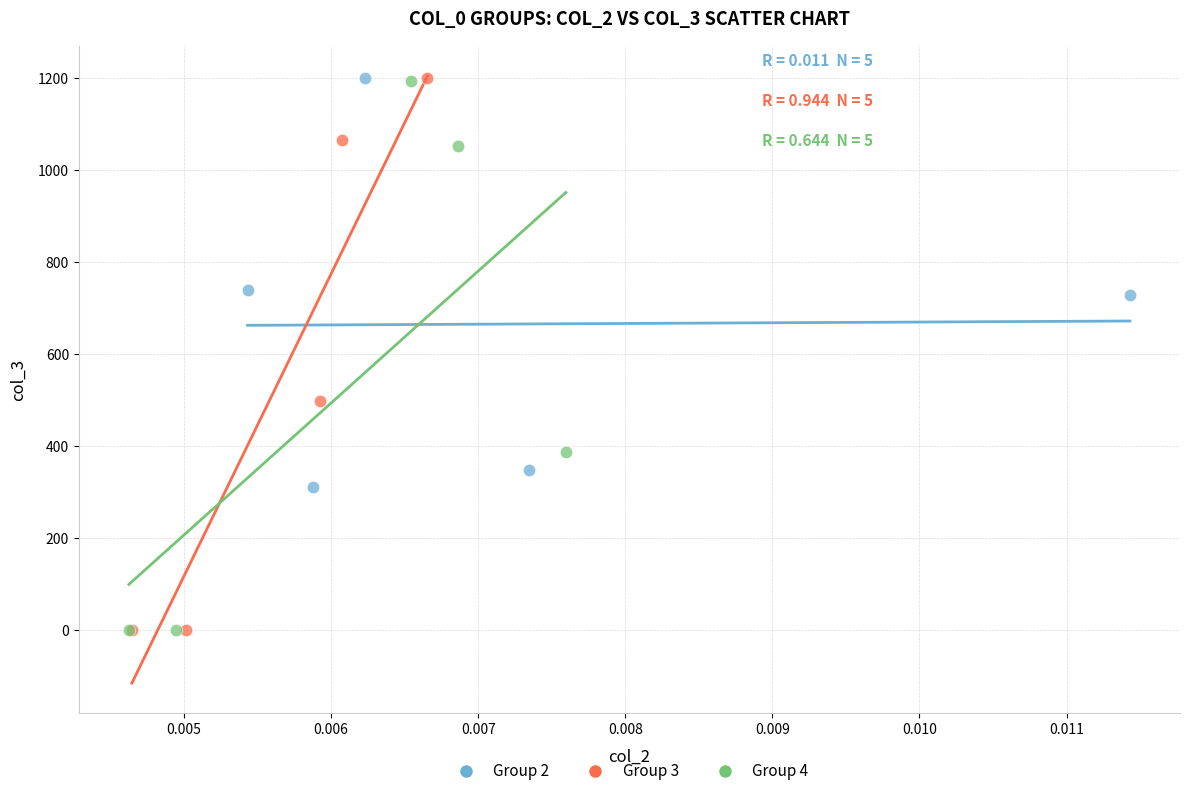

What are all the series names shown in the legend?

Group 2, Group 3, Group 4